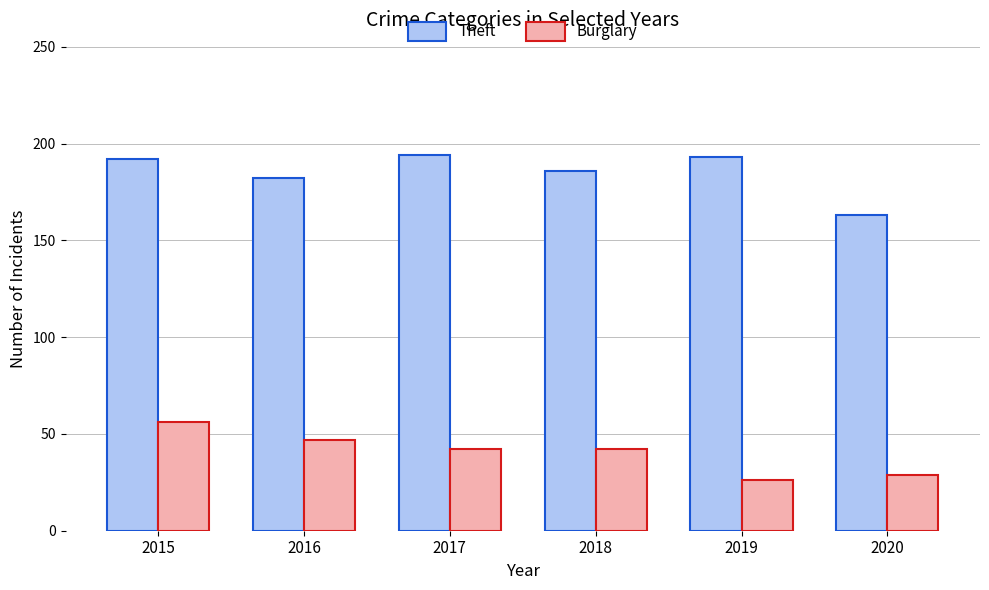

Reading left to right, list all the values displayed in this chart.

Theft: 2015=192	2016=182	2017=194	2018=186	2019=193	2020=163
Burglary: 2015=56	2016=47	2017=42	2018=42	2019=26	2020=29